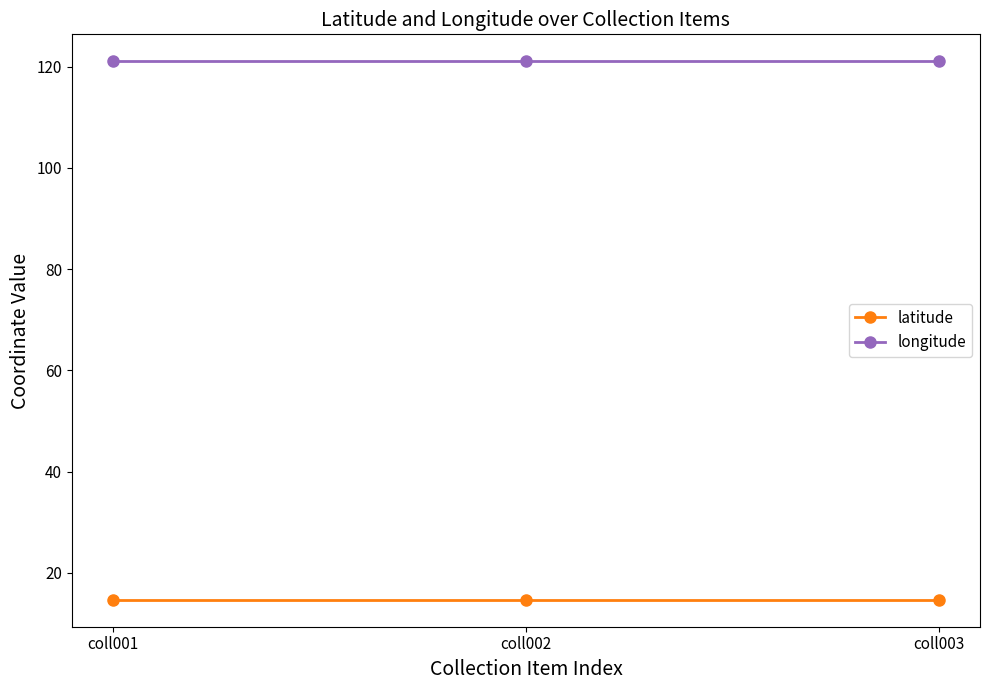

Is this an area chart (filled region under the line)?

No